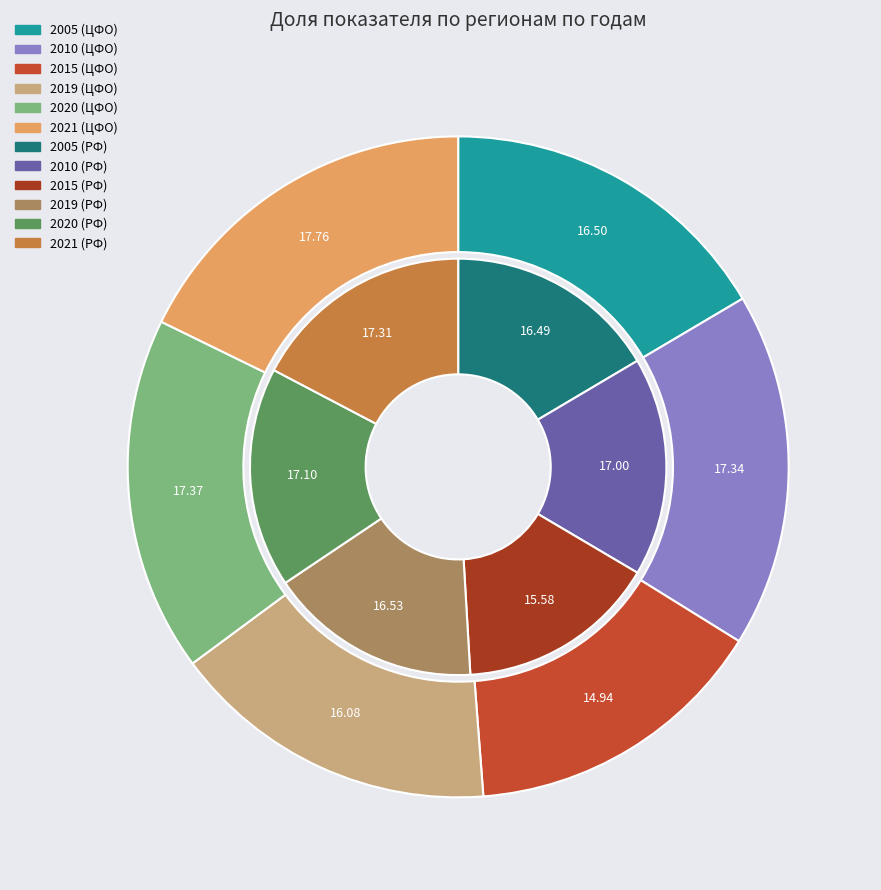

Is there a majority slice in this chart?

No